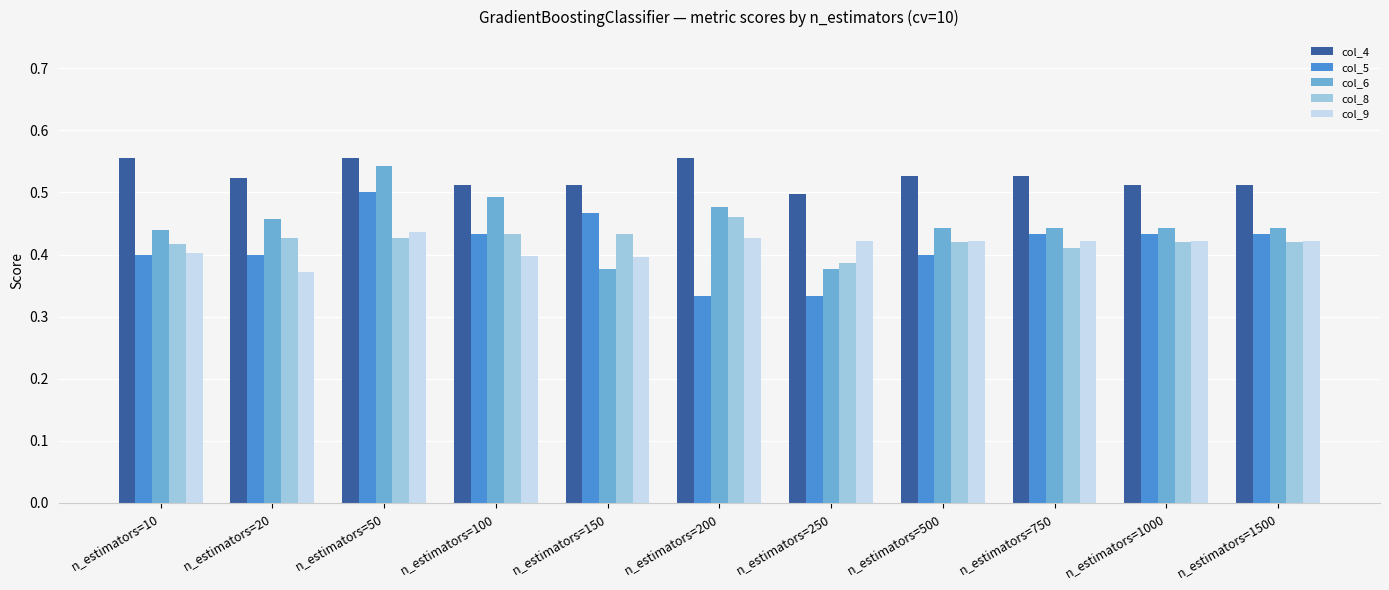

At which label is col_9 closest to 0?

n_estimators=20